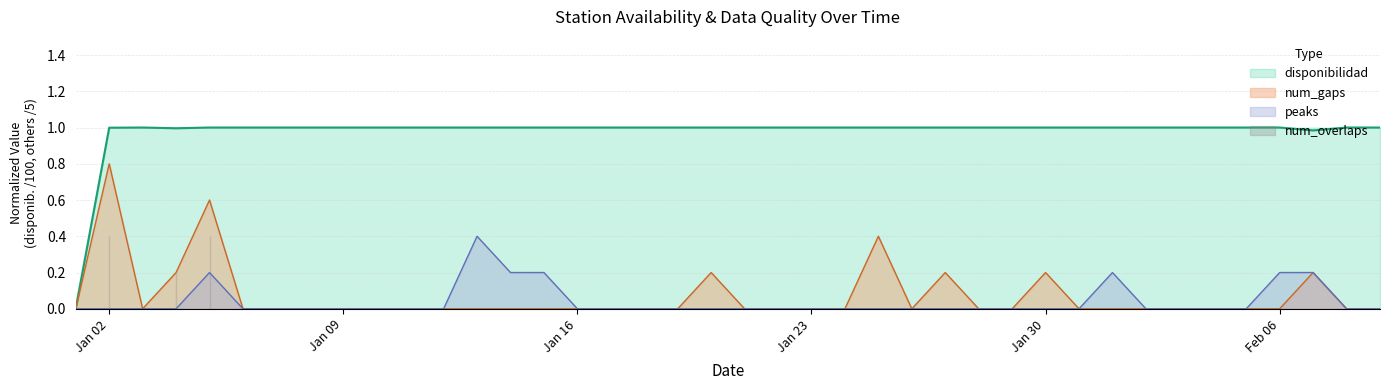

Is it true that peaks equals 0.2 at 2023-01-05?

True